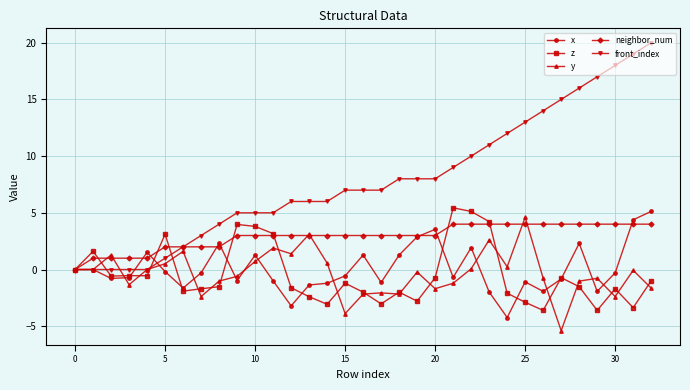

Does the chart have visible grid lines?

Yes